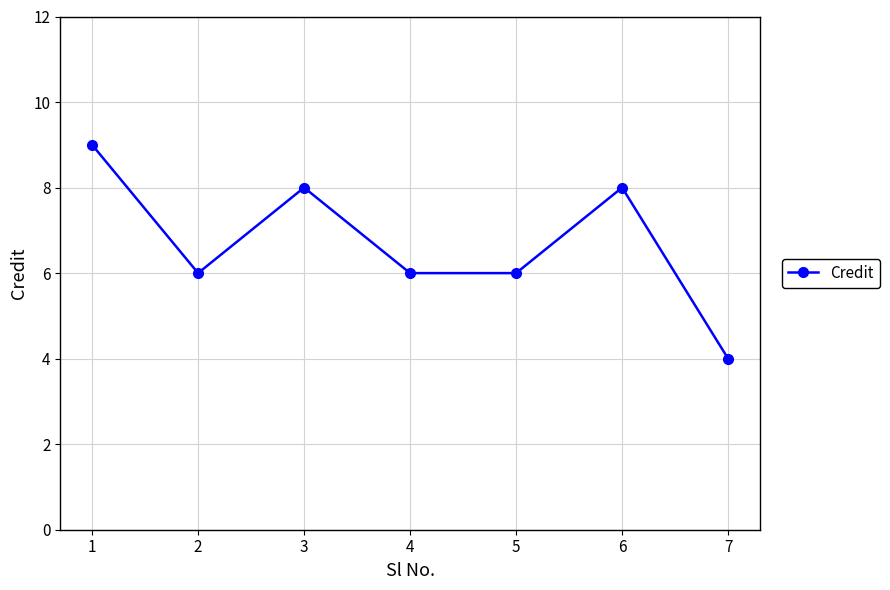

Reading left to right, what are all the values shown in this chart?

9	6	8	6	6	8	4